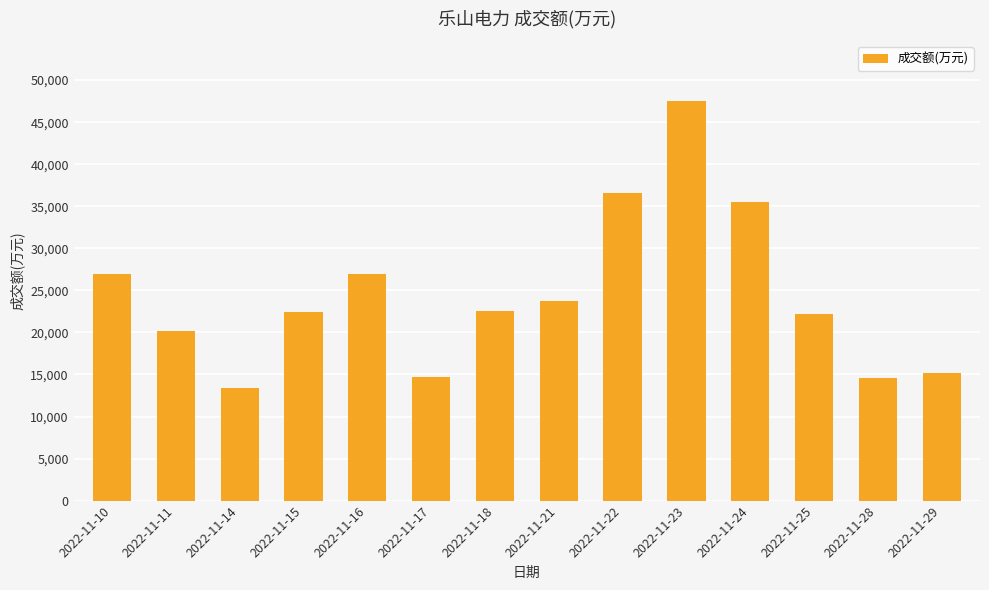

Read the value at 2022-11-22.

36548